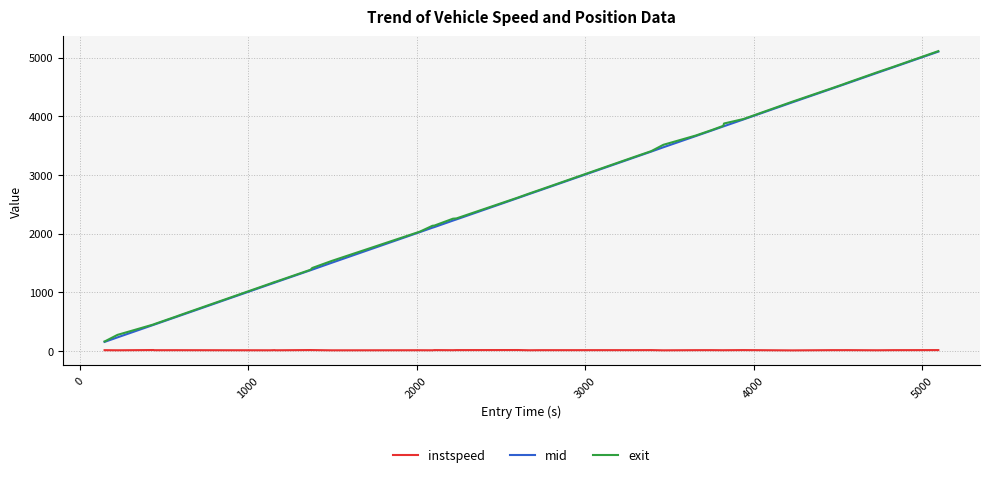

True or false: instspeed and mid cross at least once.

False